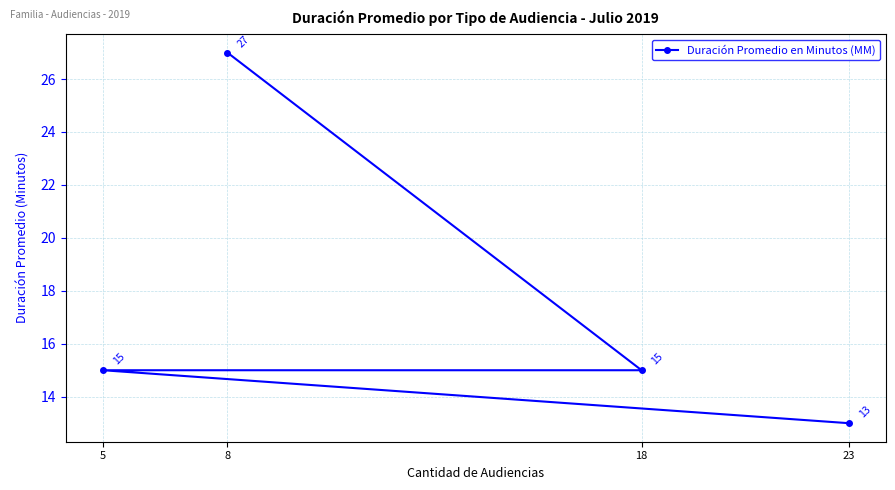

Does the chart have visible grid lines?

Yes